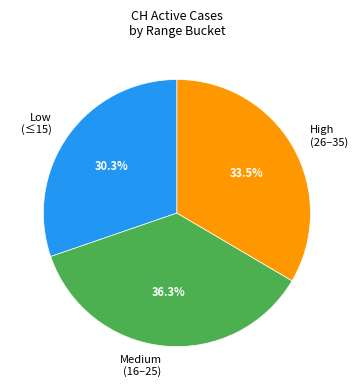

Combined, do Medium (16–25) and High (26–35) account for over 50%?

Yes